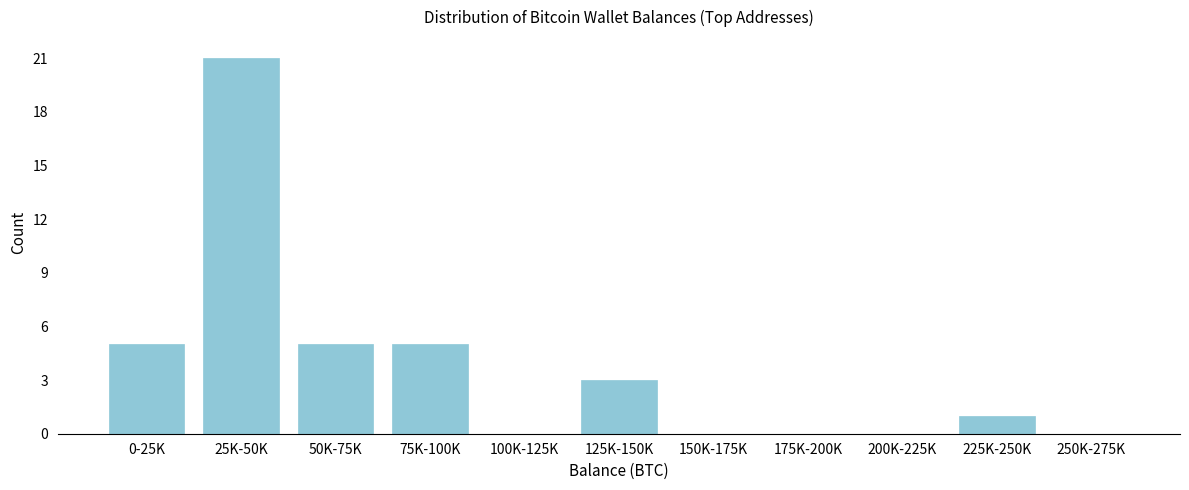

Reading left to right, list all the values displayed in this chart.

0-25K=5	25K-50K=21	50K-75K=5	75K-100K=5	100K-125K=0	125K-150K=3	150K-175K=0	175K-200K=0	200K-225K=0	225K-250K=1	250K-275K=0